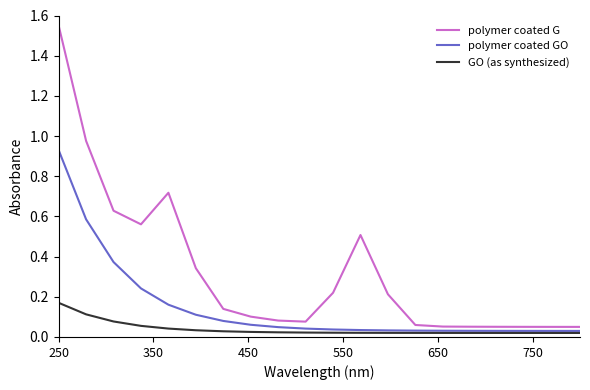

What is the sum of all GO (as synthesized) values?

0.8